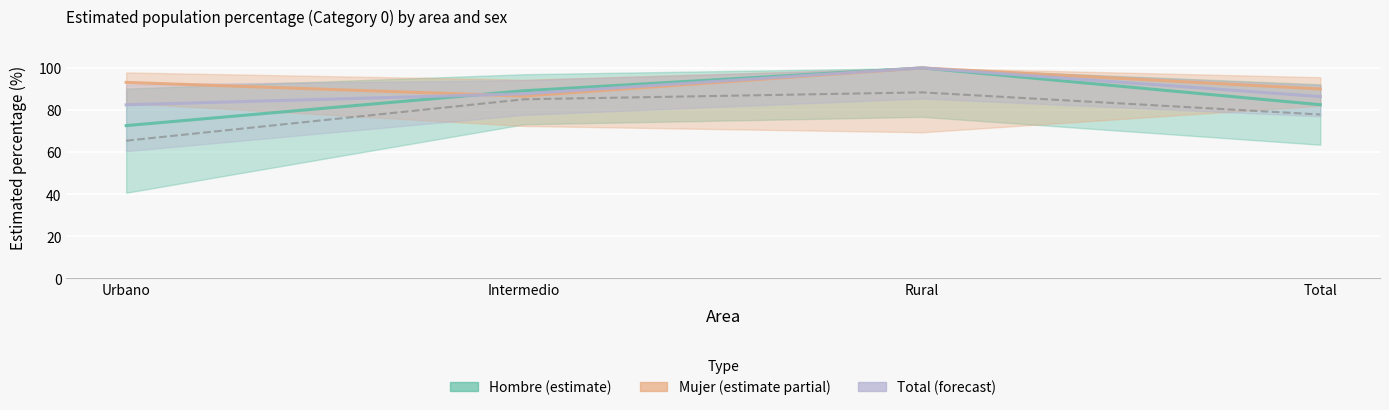

Is the value of Mujer (estimate partial) at Urbano greater than the value of Total (forecast) at Rural?

No